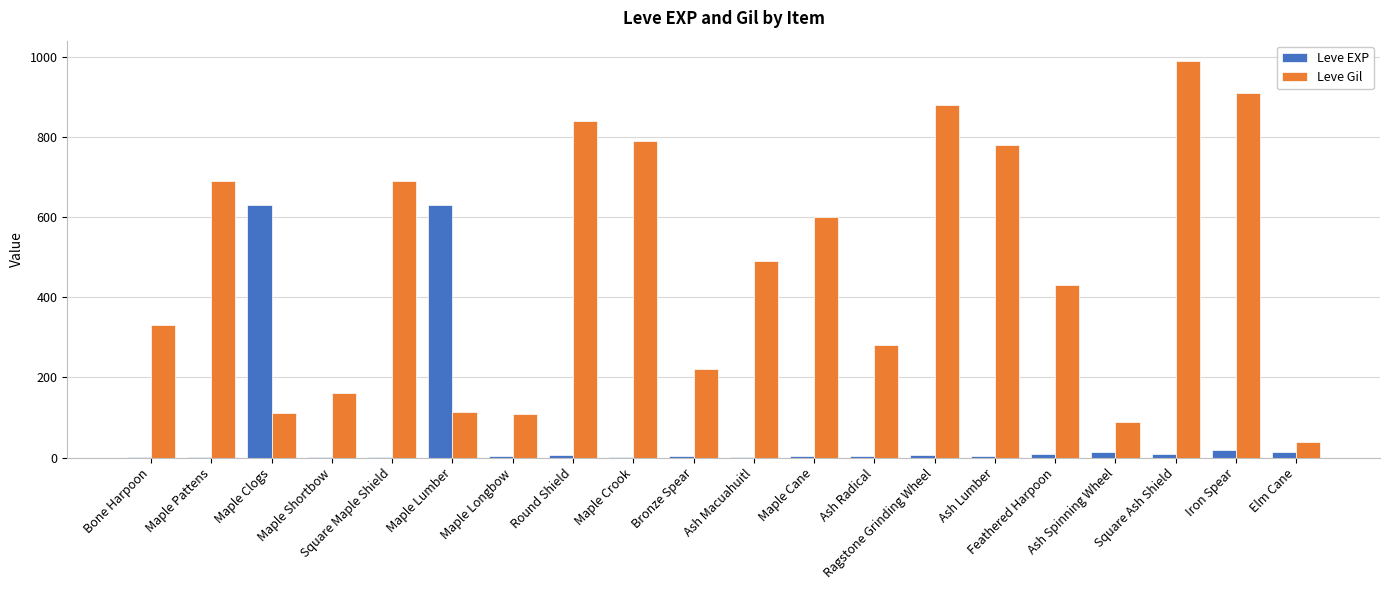

What is the maximum value for Leve EXP?

630